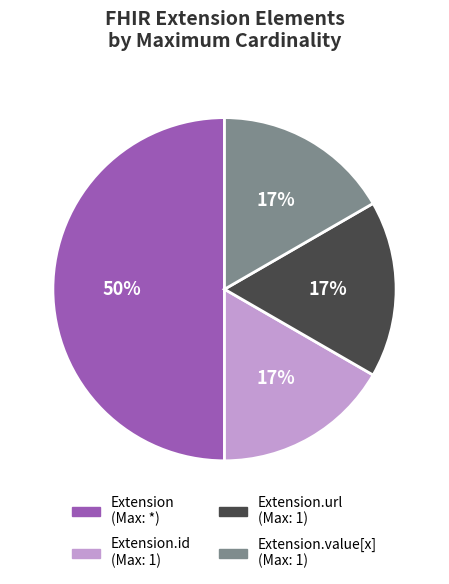

Does Extension.url (Max: 1) represent more than half of the total?

No